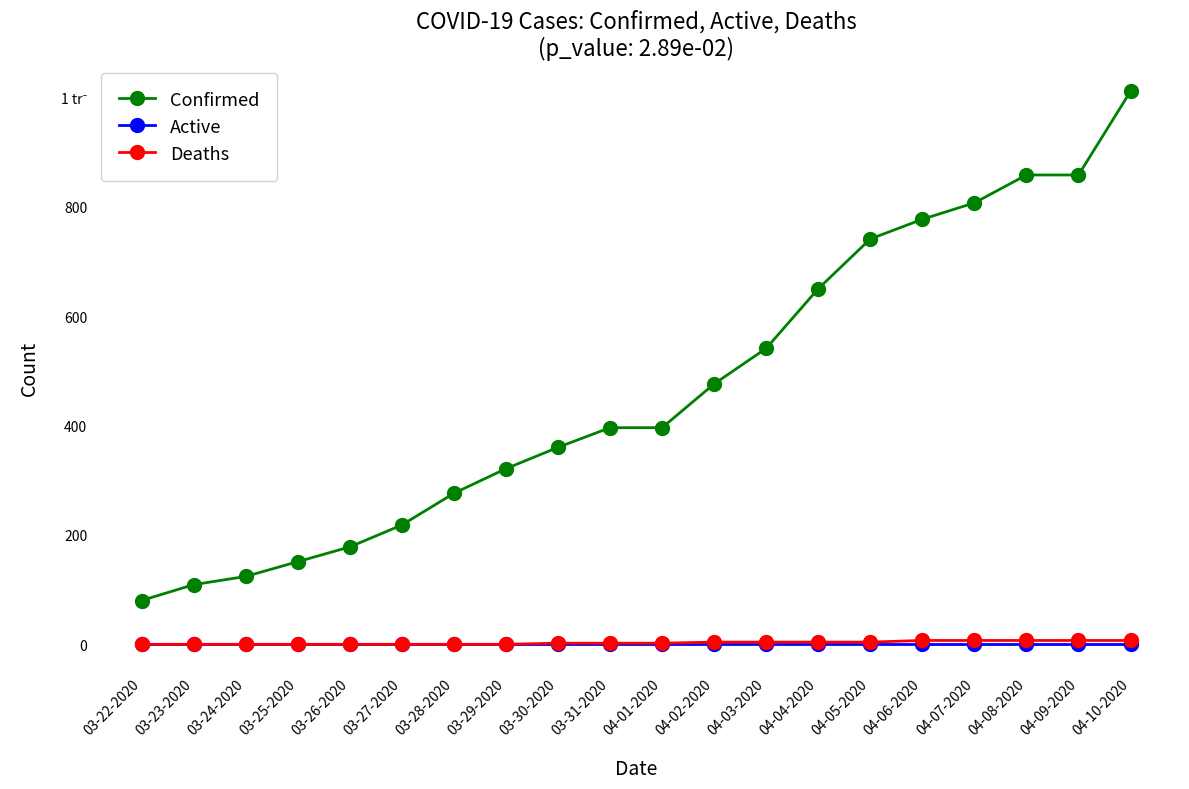

At which category is the sum across all series the highest?

04-10-2020